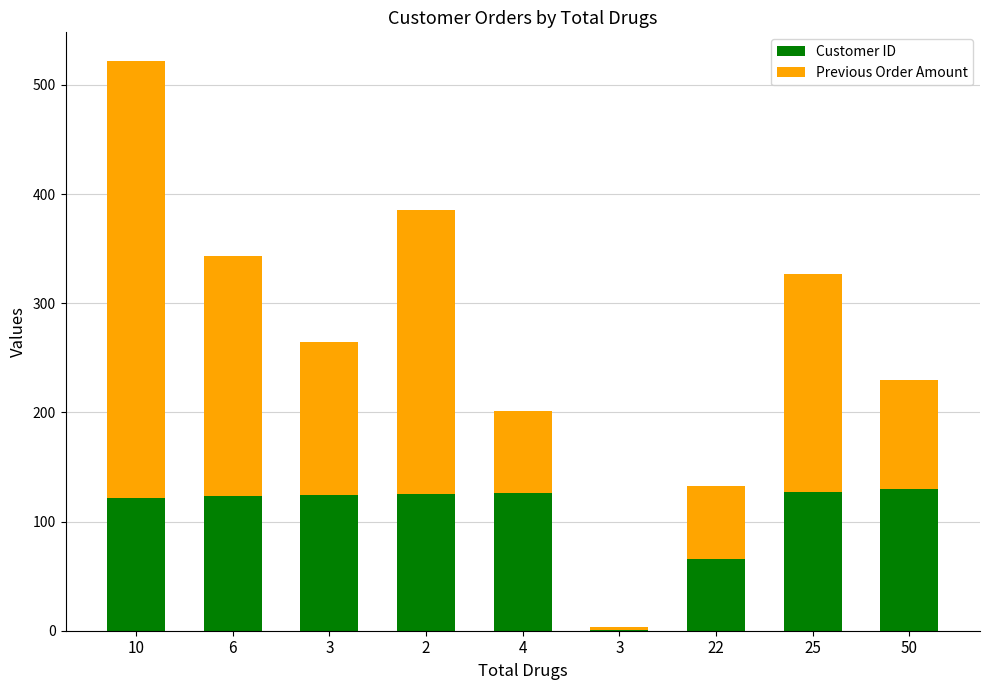

What is the value of the Customer ID bar at the 7th from the left?

66